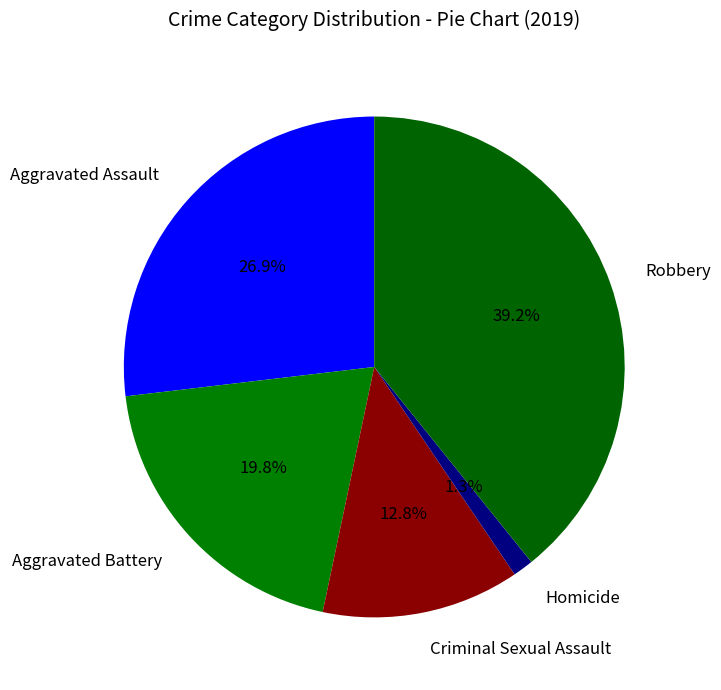

Is Robbery the majority of the pie?

No